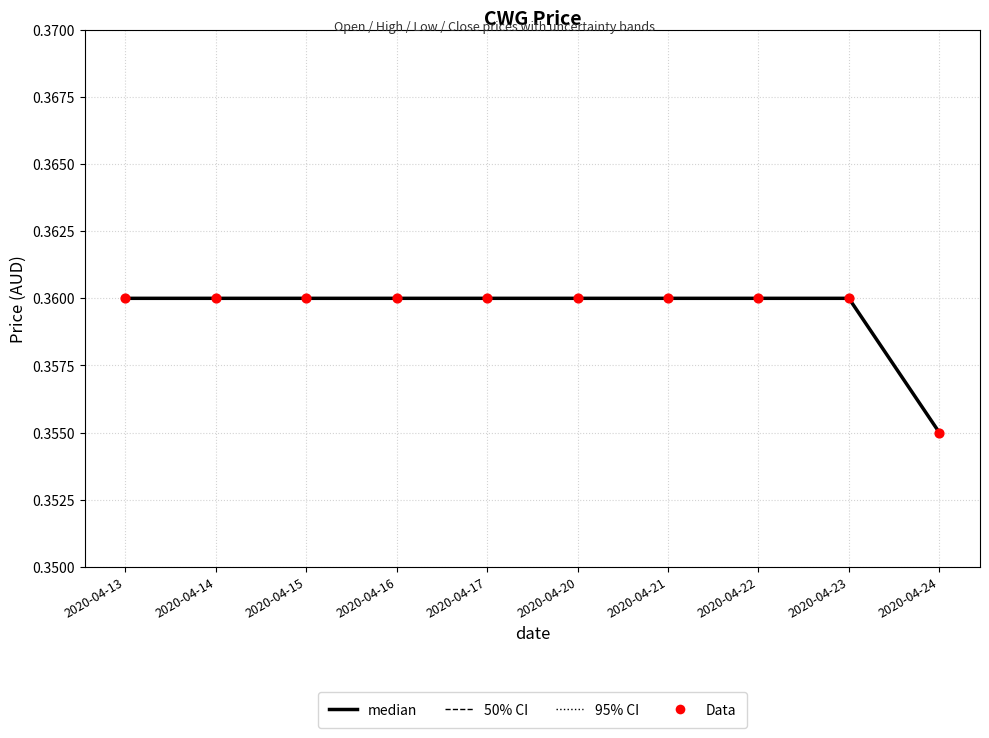

What is the total value across all series at 2020-04-14?

1.4